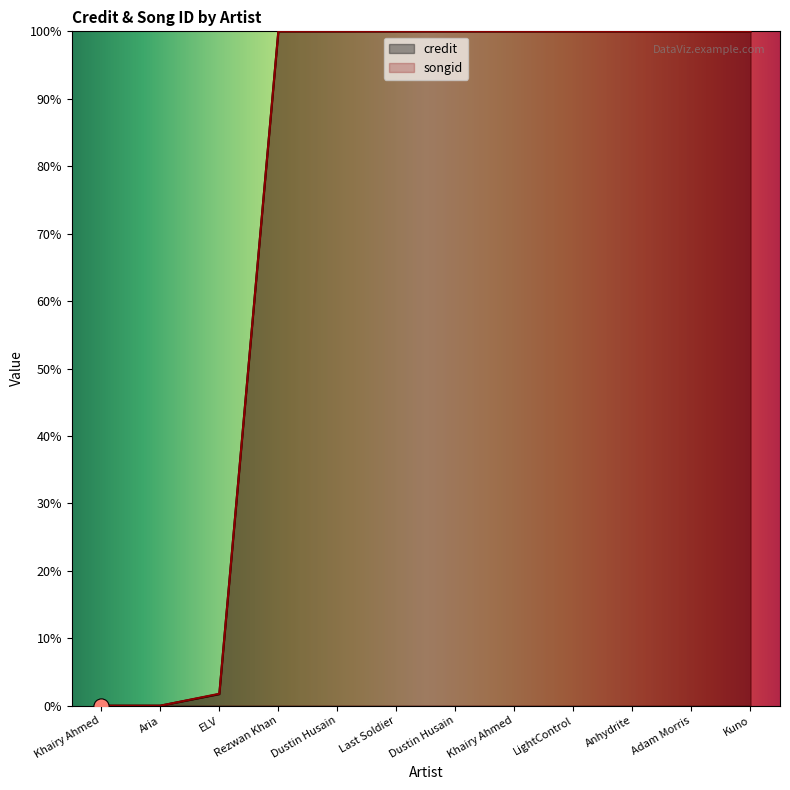

What are all the series names shown in the legend?

credit, songid